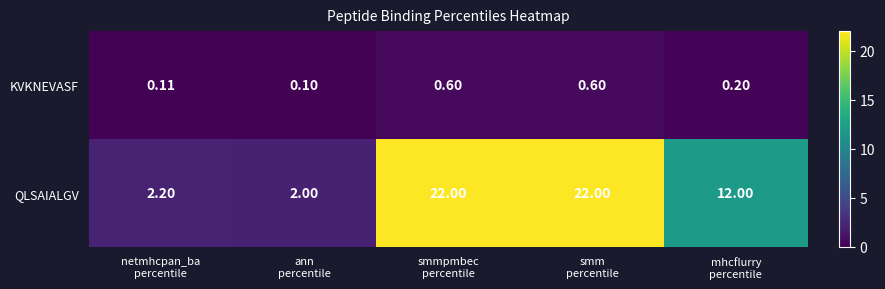

Which series has the widest spread of values?

QLSAIALGV